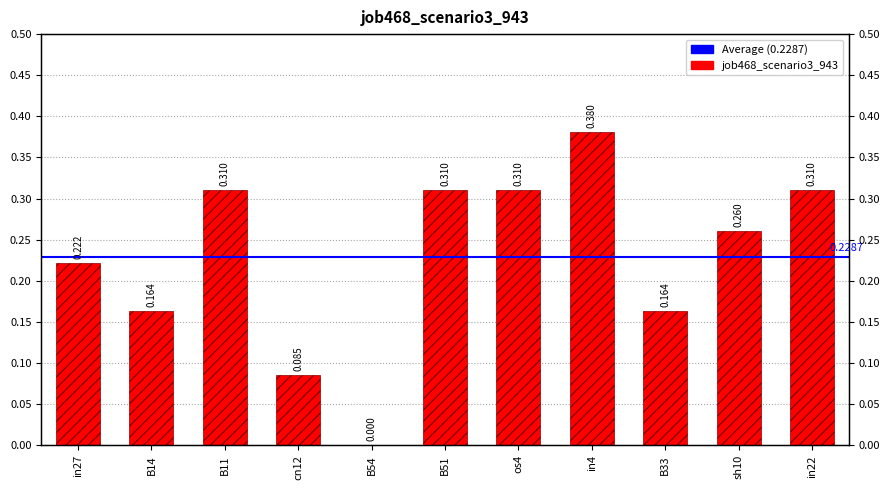

List the labels in order of value, largest first.

in4, B11, B51, os4, in22, sh10, in27, B14, B33, cn12, B54